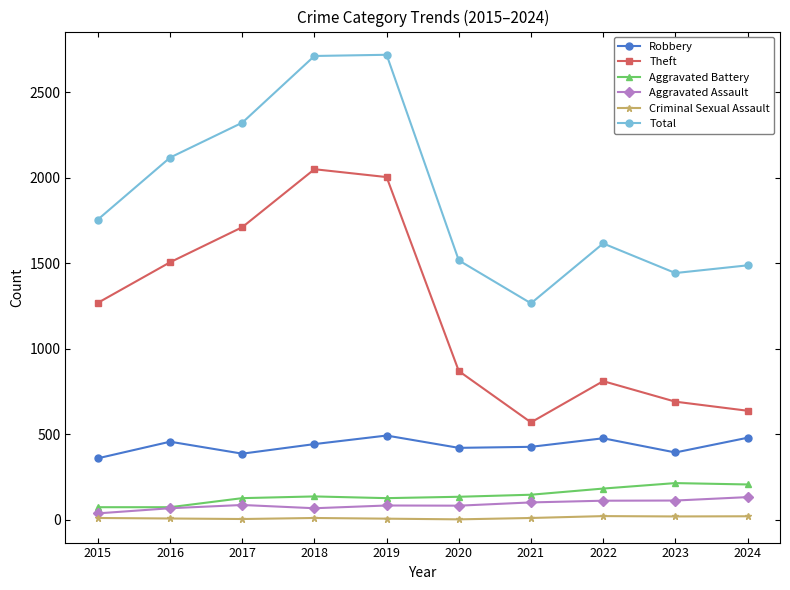

Is it true that Aggravated Assault equals 233 at 2024?

False